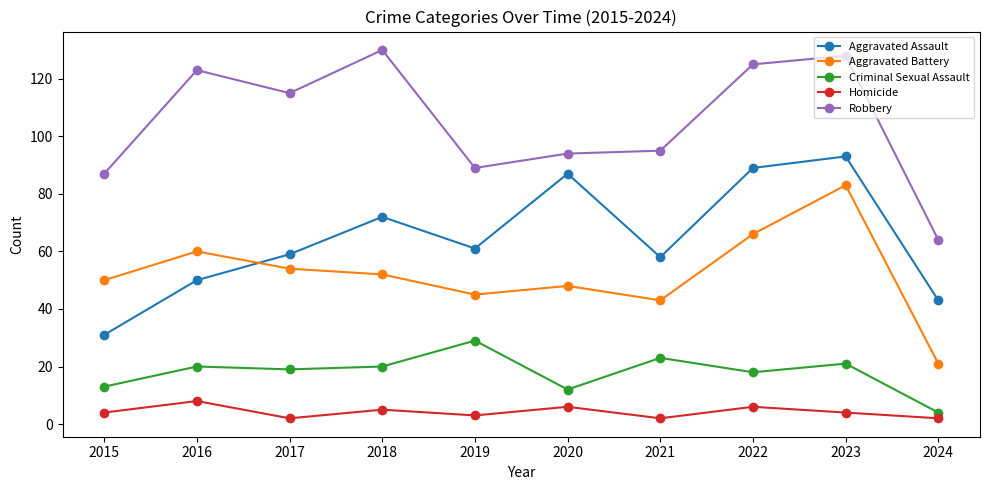

List the series in order of their peak value, highest first.

Robbery, Aggravated Assault, Aggravated Battery, Criminal Sexual Assault, Homicide